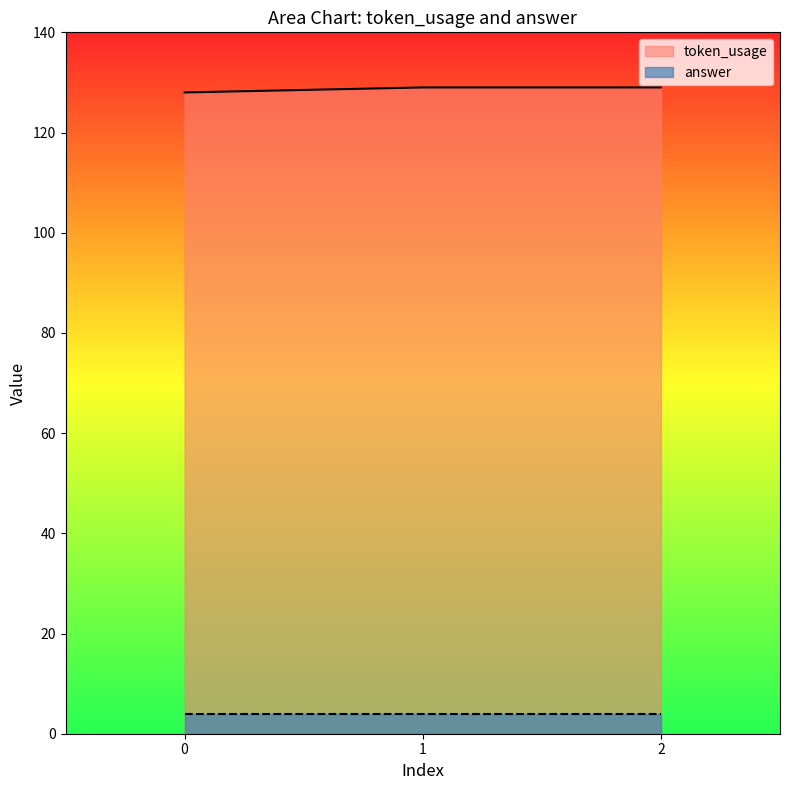

What is the smallest value displayed?

4